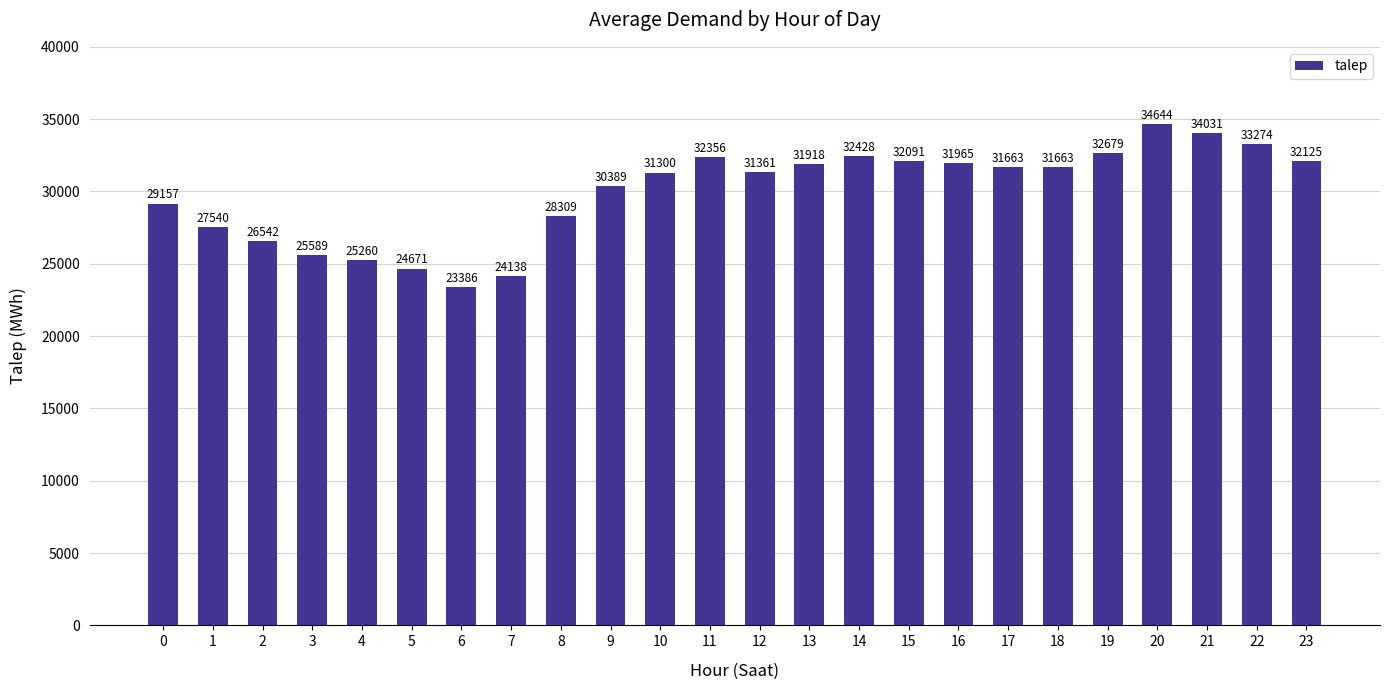

The chart shows a value of 55724.7 at 20. True or false?

False